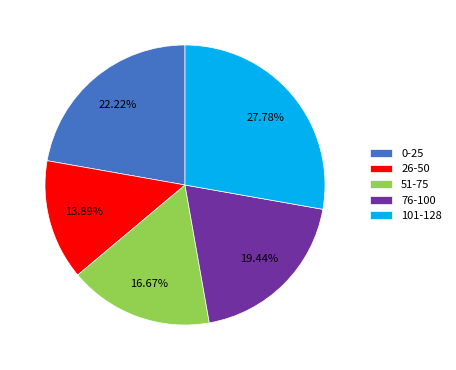

Is there a majority slice in this chart?

No